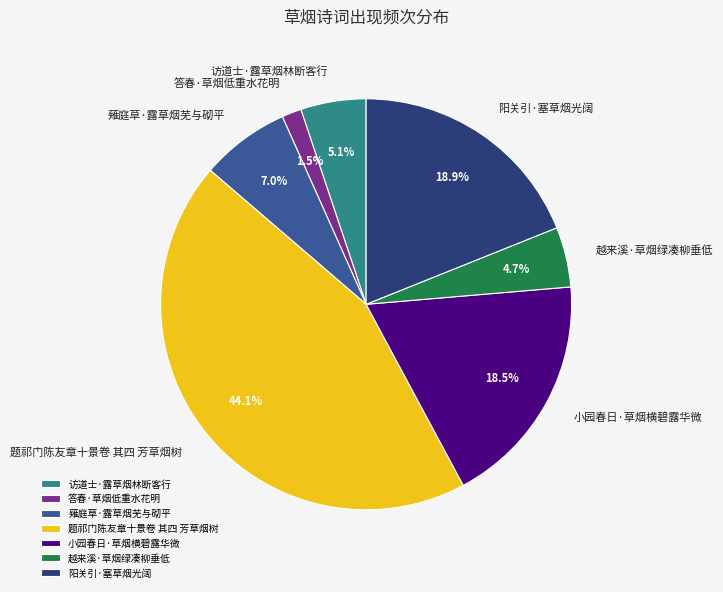

Count the number of slices in the pie.

7